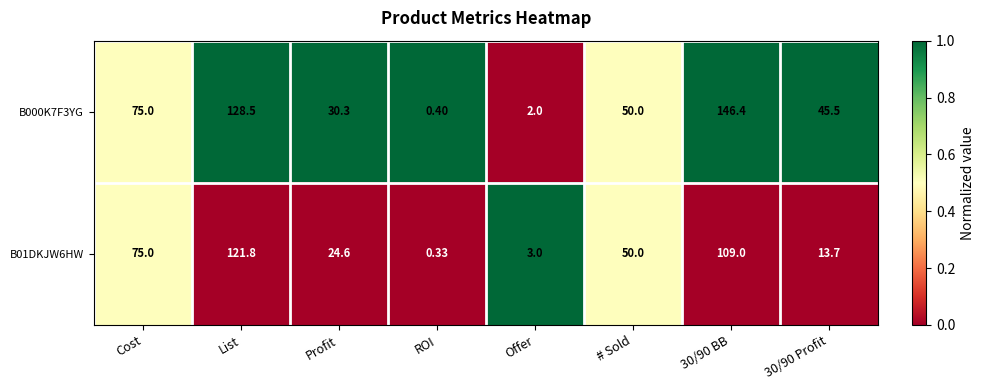

At which label is B000K7F3YG closest to 73?

Cost